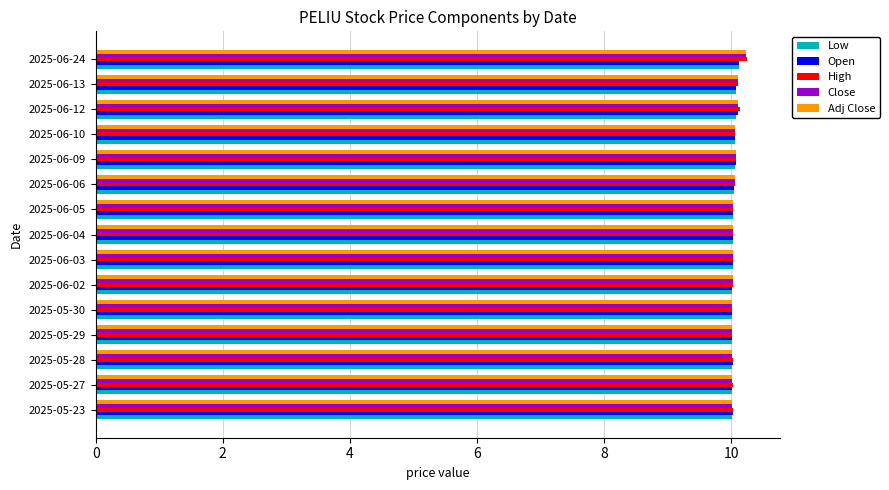

True or false: Close has a value of 10.0 at 2025-05-29.

True